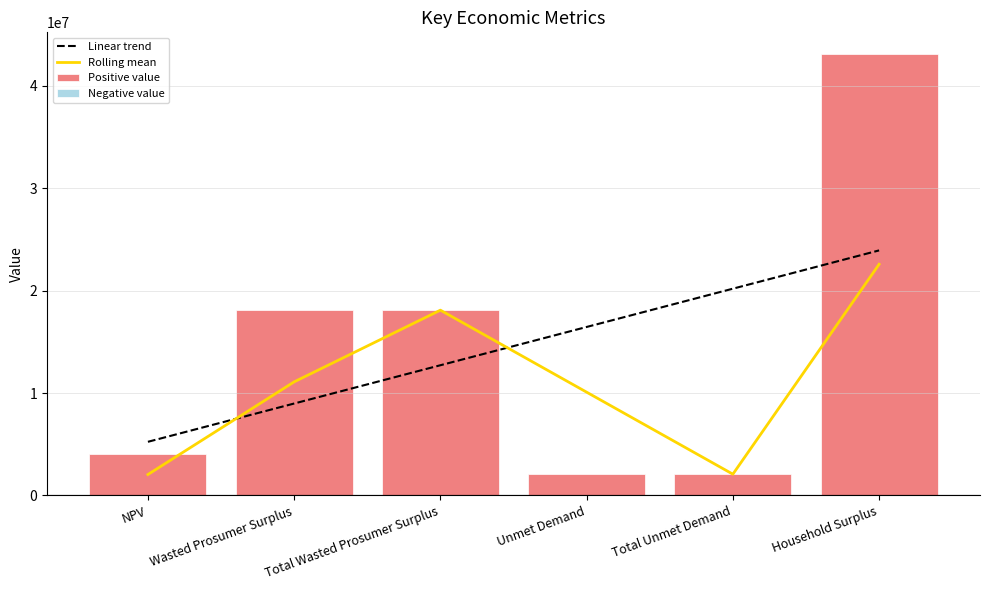

Rank the categories by value from highest to lowest.

Household Surplus, Wasted Prosumer Surplus, Total Wasted Prosumer Surplus, NPV, Unmet Demand, Total Unmet Demand